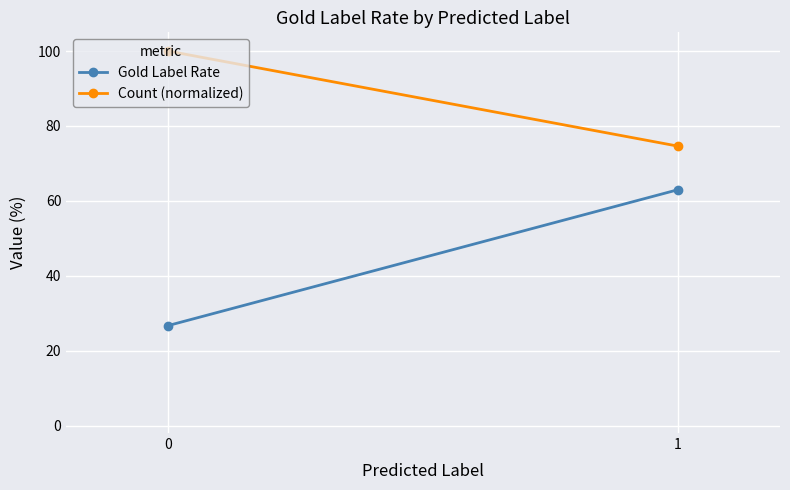

What is the spread (max minus min) of values at 1?

11.6